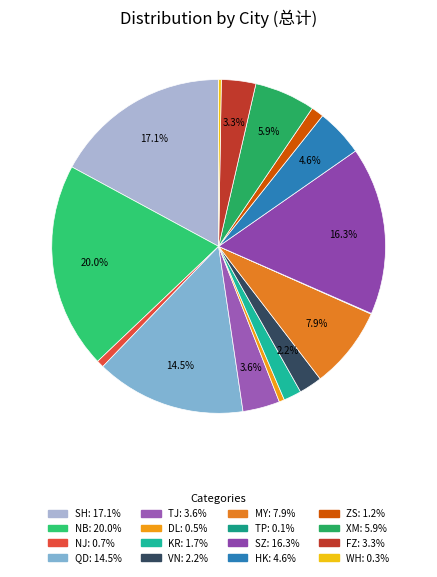

Count the number of slices in the pie.

16